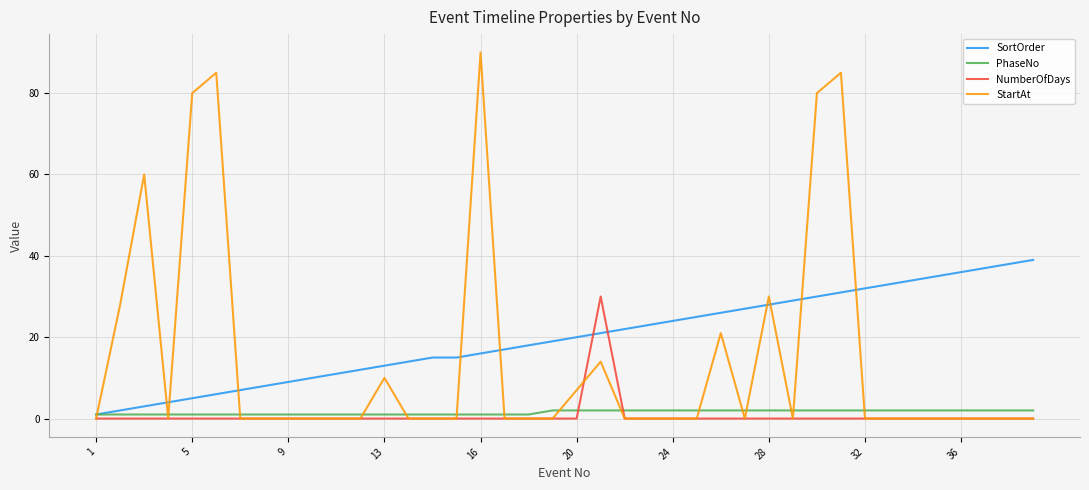

After their last crossing, which series has the higher values: StartAt or PhaseNo?

PhaseNo